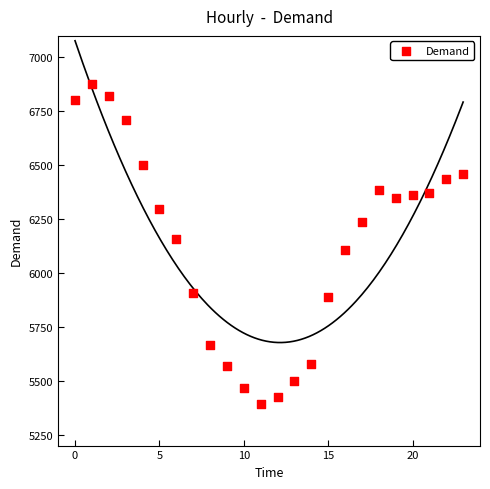

What is the range of Y values (max minus min)?

1483